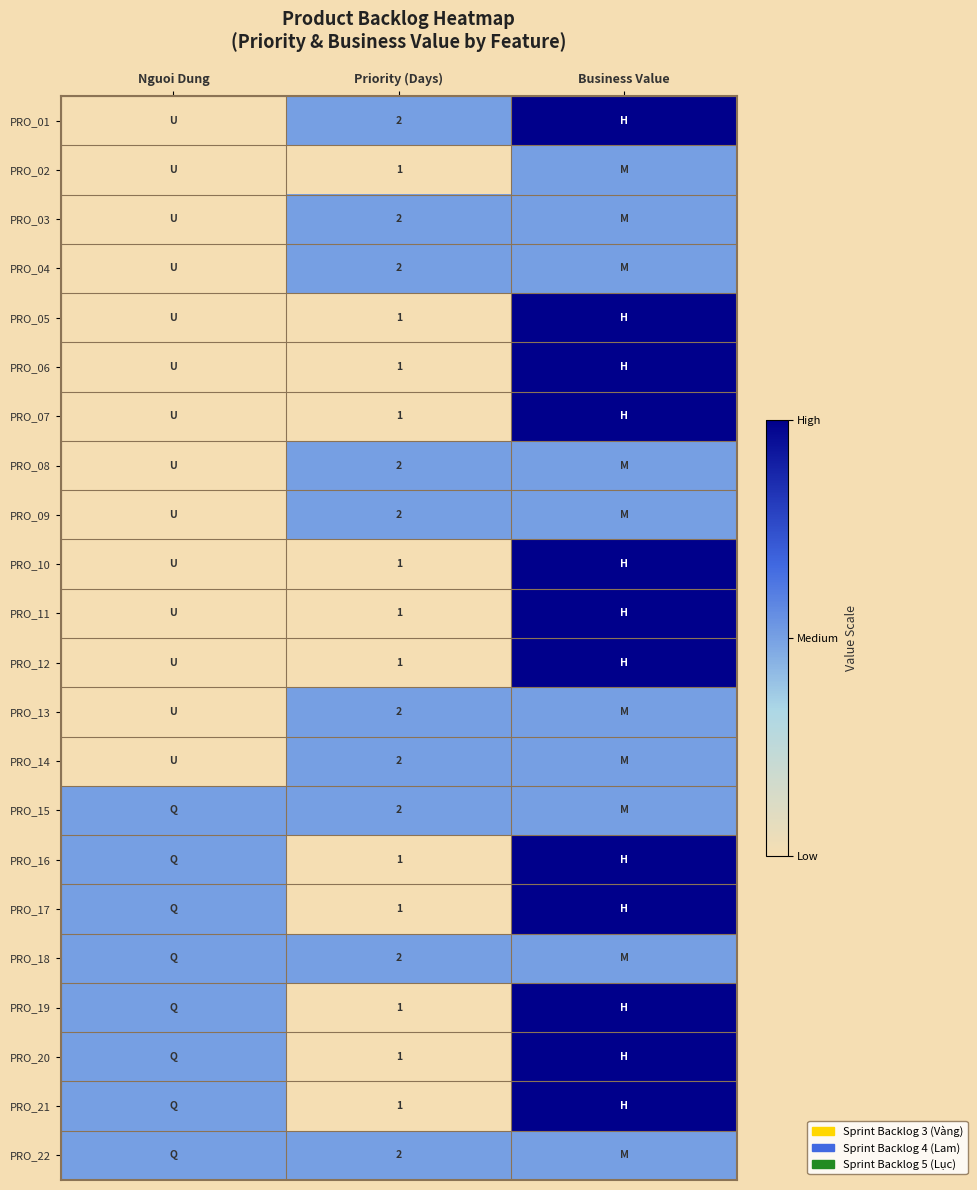

True or false: PRO_13 has a value of 2 at Priority (Days).

True